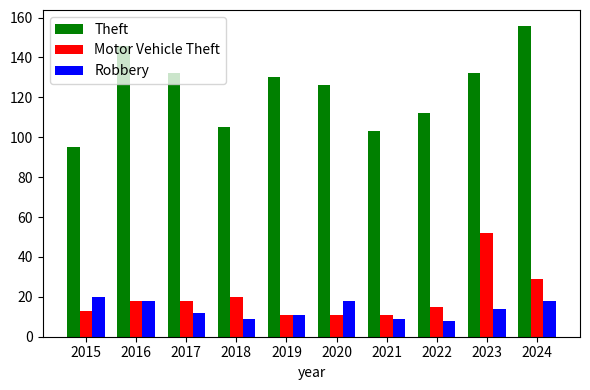

Read the Theft value at 2017.

132